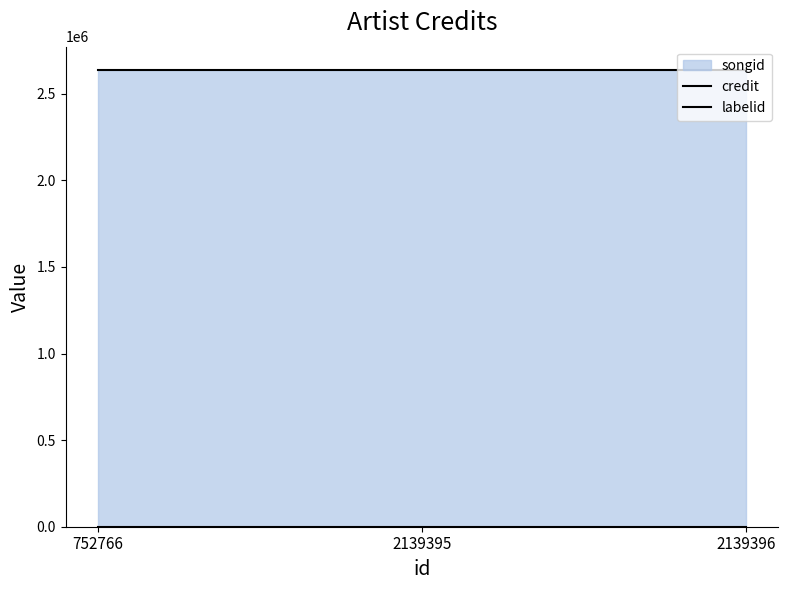

Reading left to right, list all the values displayed in this chart.

credit: 752766=2640181	2139395=2640181	2139396=2640181
labelid: 752766=198	2139395=198	2139396=198